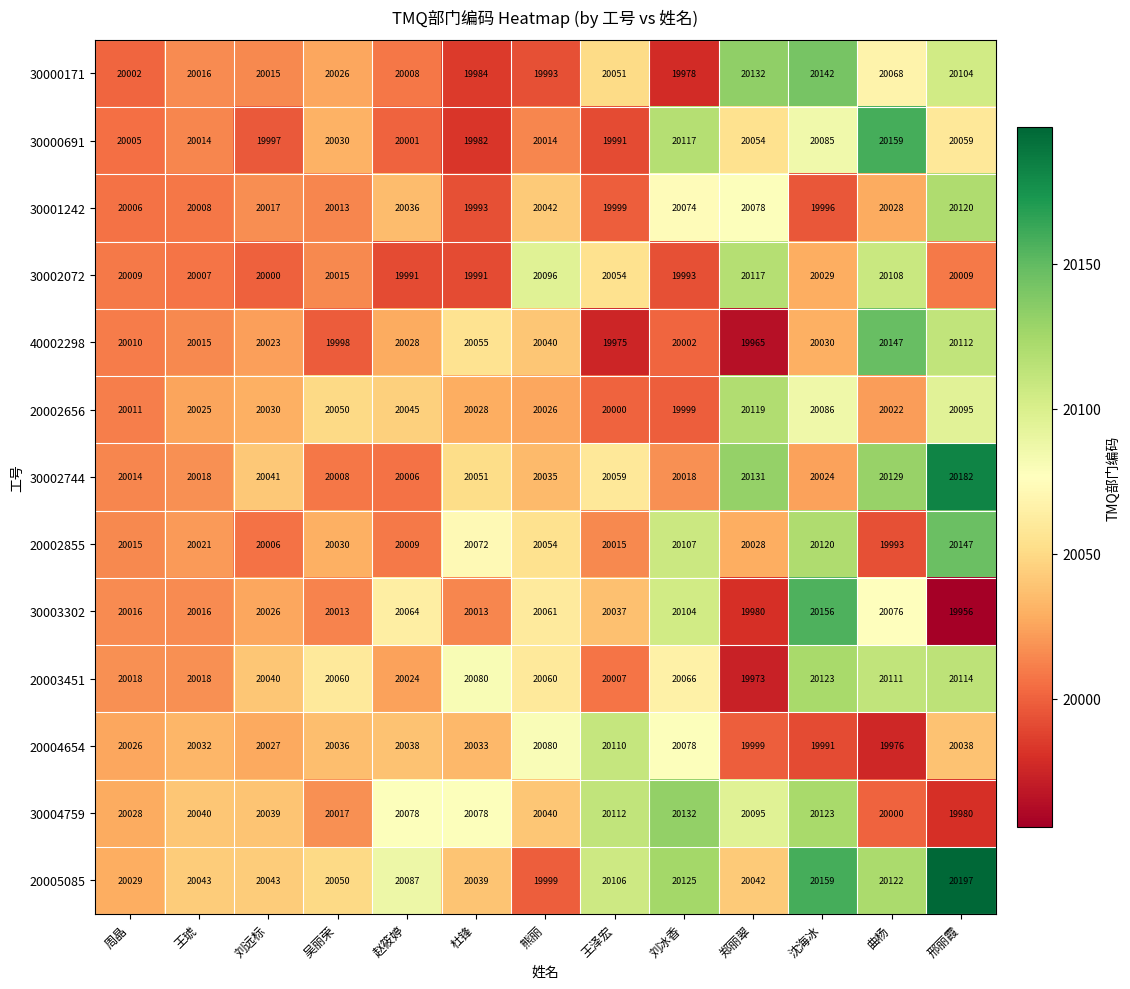

What is the total value across all series at 杜锋?

260399